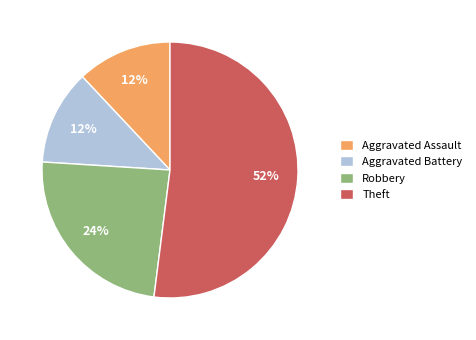

To the nearest percent, what is the combined percentage of Aggravated Battery and Aggravated Assault?

24%